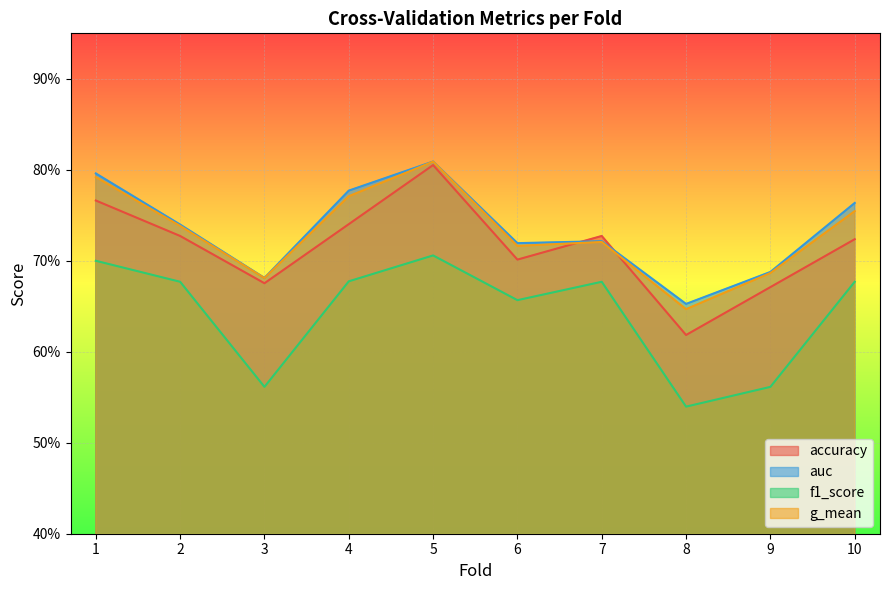

Where is accuracy nearest to the value 0?

8